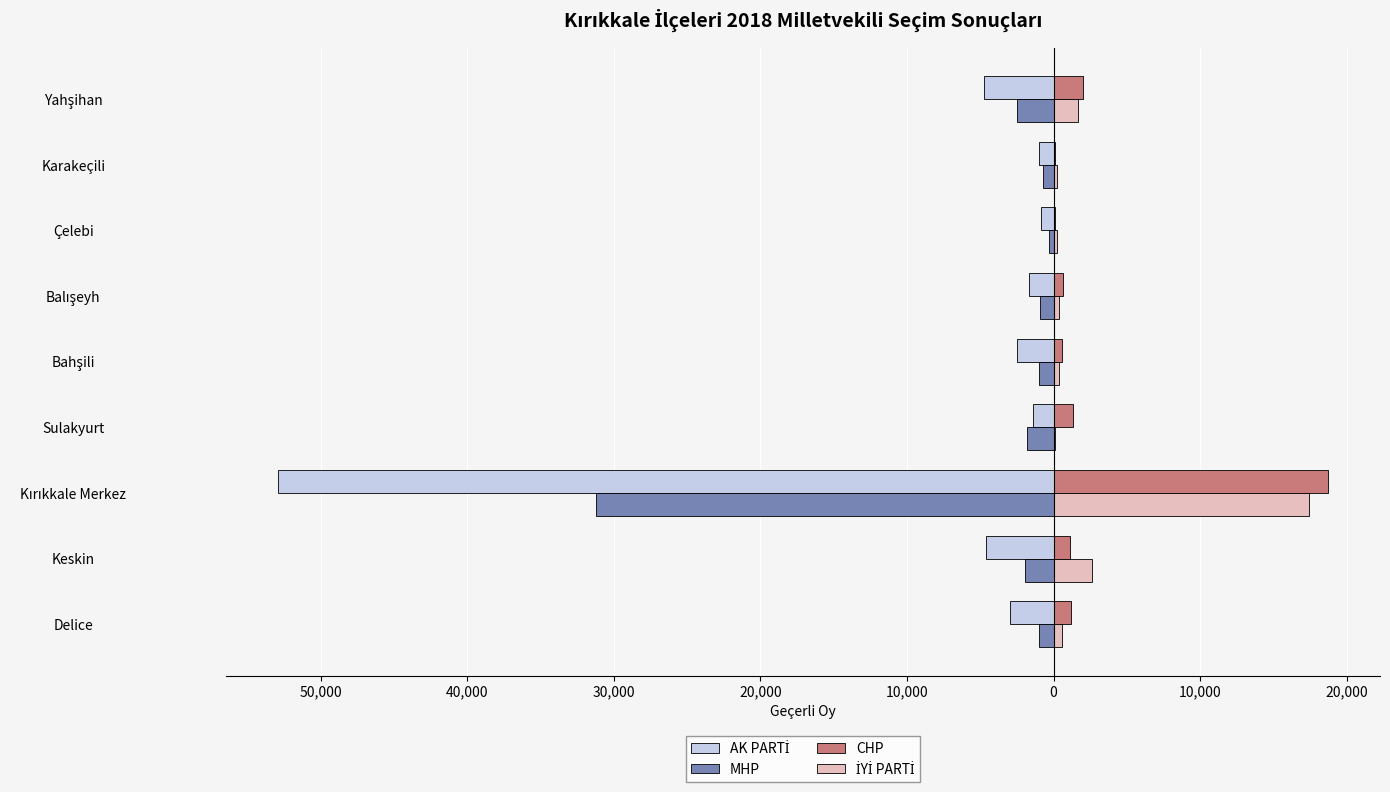

How many data points in MHP are less than -1000?

4